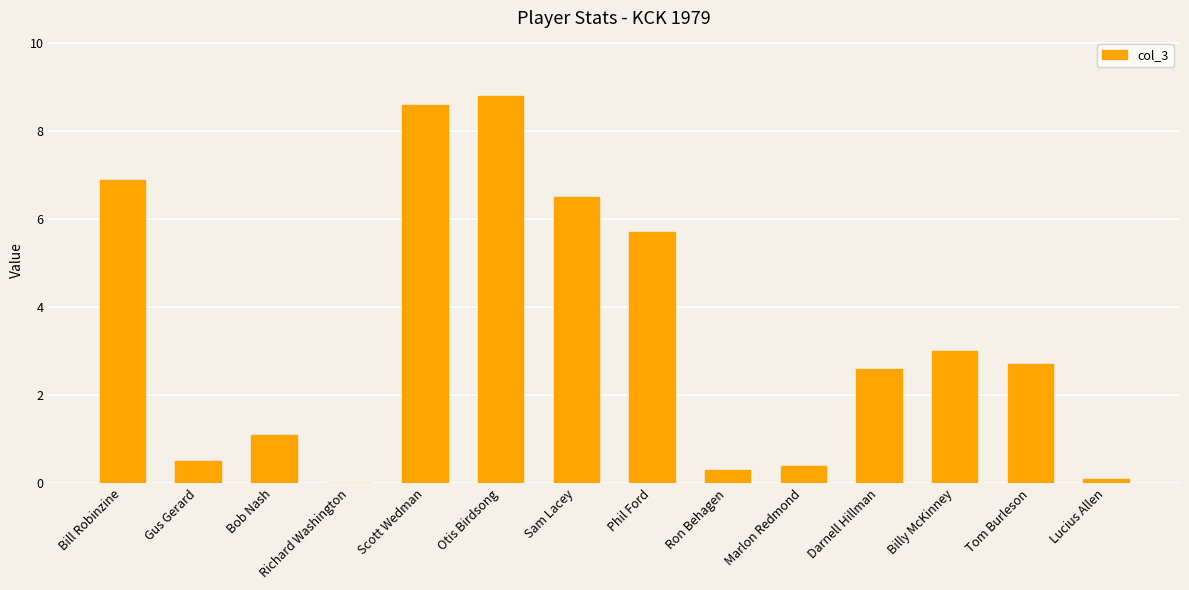

Which has a higher value, Bill Robinzine or Bob Nash?

Bill Robinzine